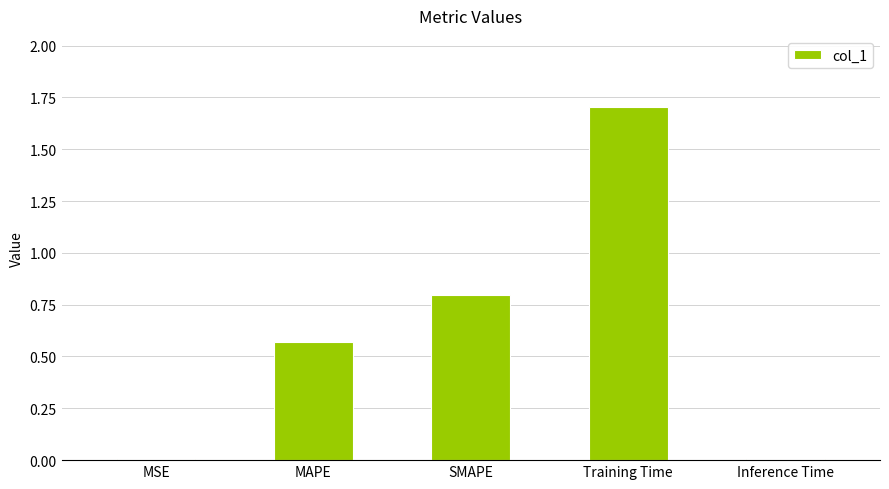

What is the approximate value at Training Time?

1.7